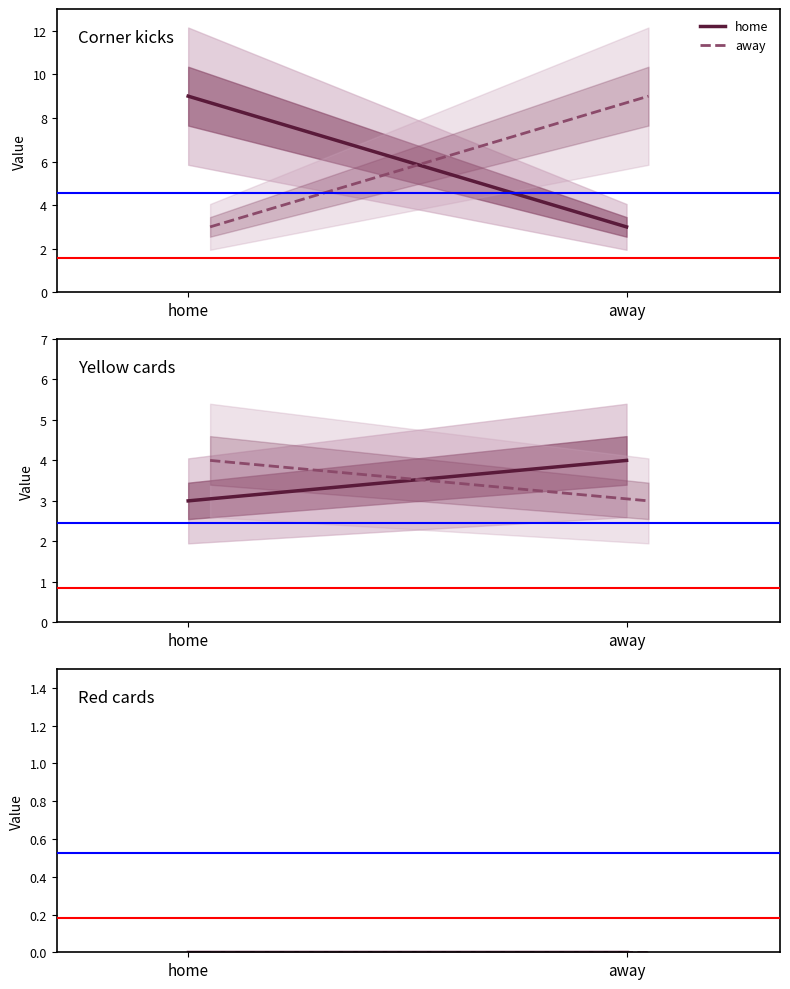

What is the value of the away point at the 1st from the left?

3